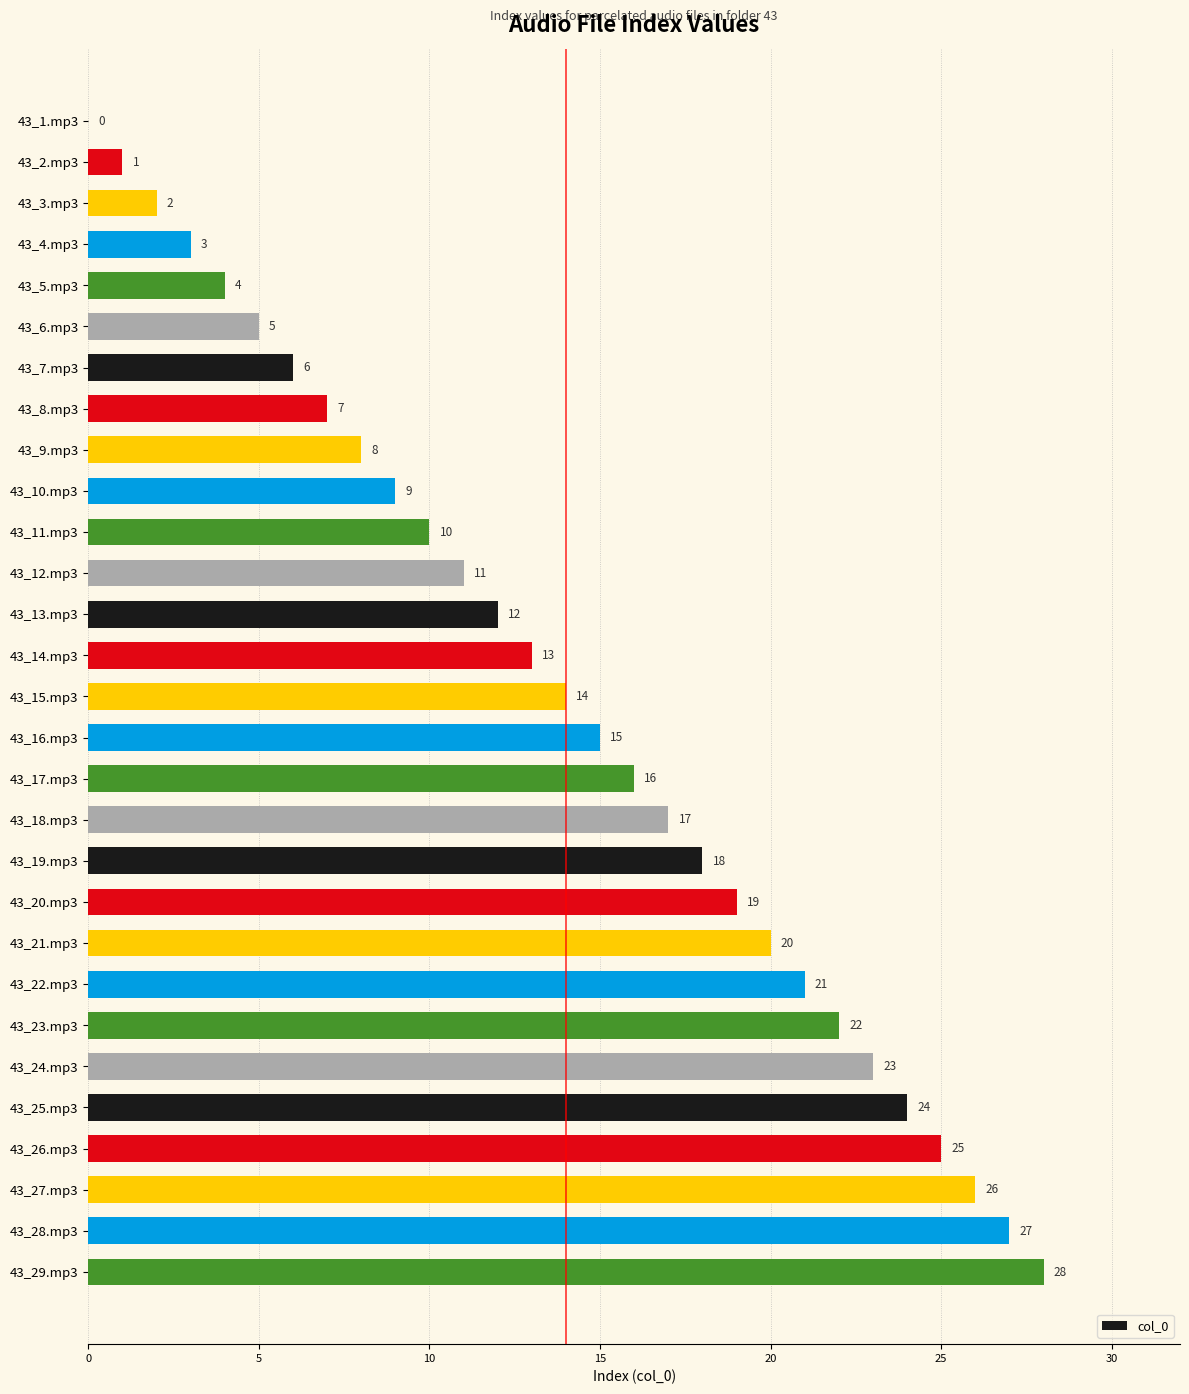

How many positive values are there?

28